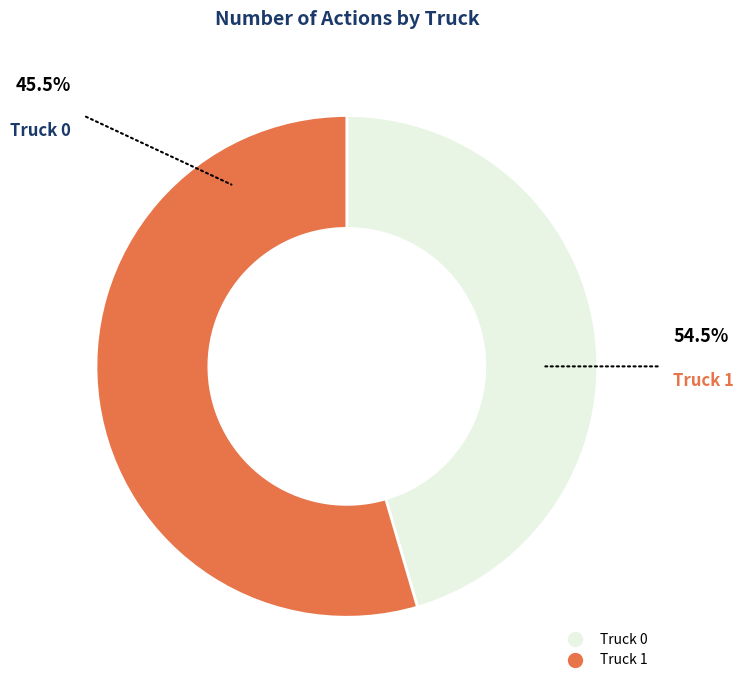

True or false: Truck 0 accounts for 36% of the total.

False